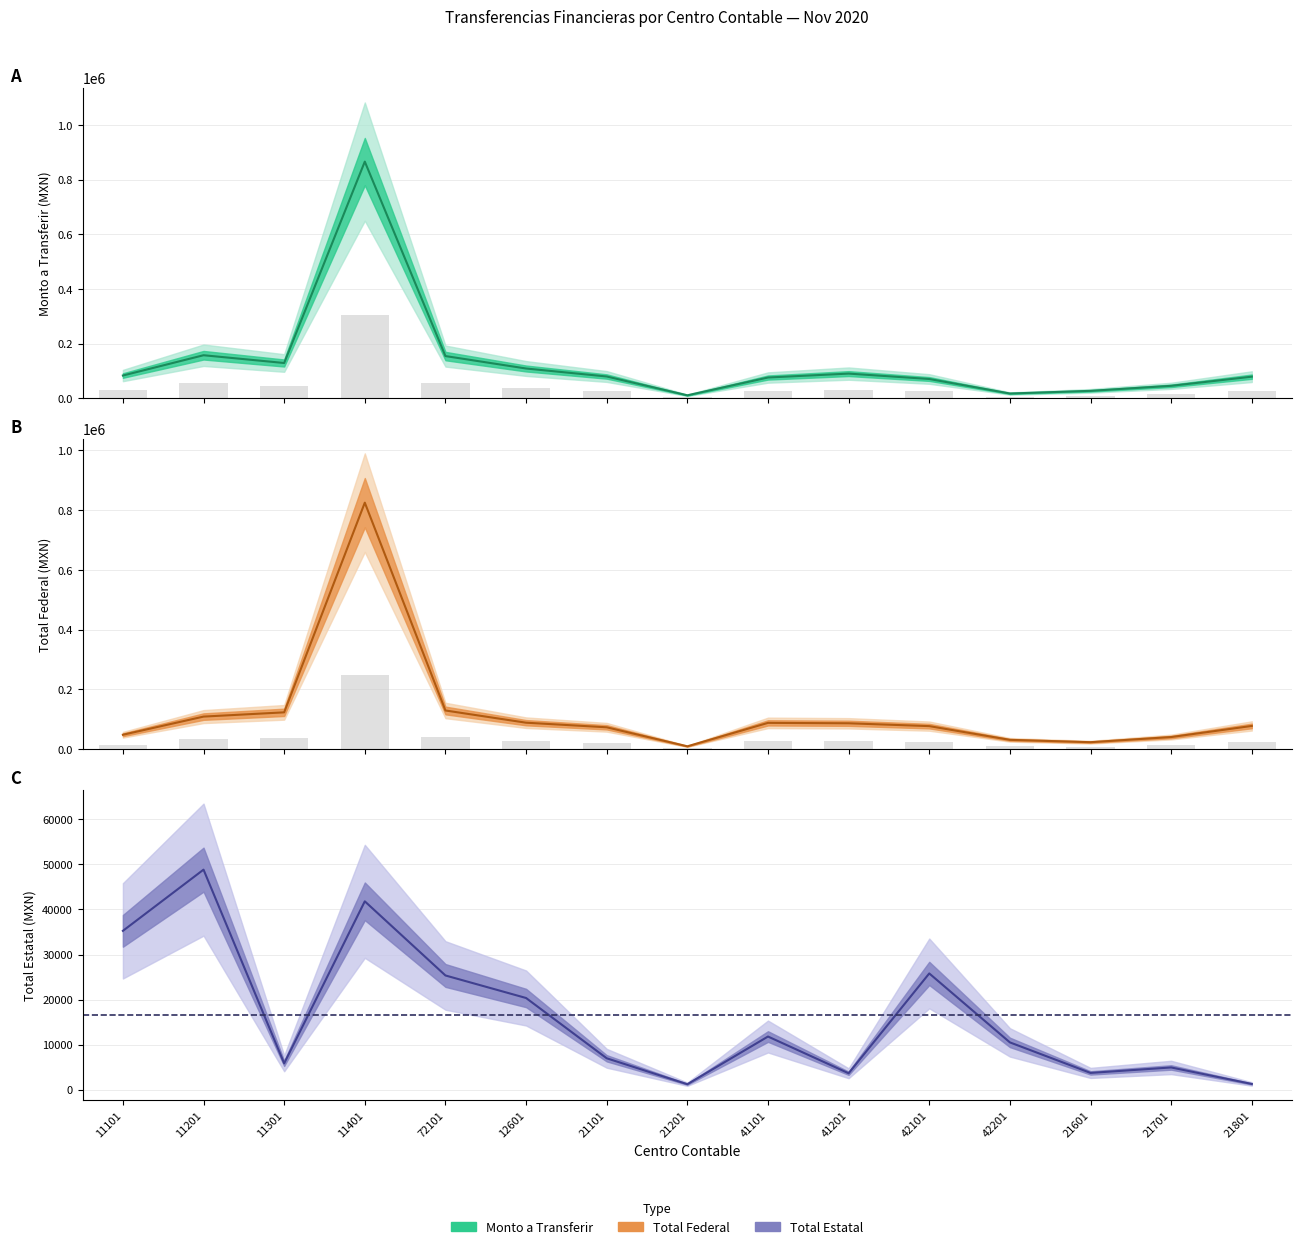

What is the label of the 2nd bar from the right?

21701